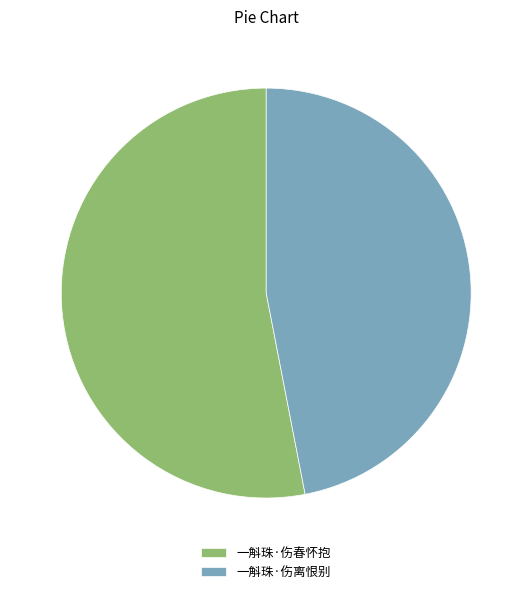

Is 一斛珠·伤春怀抱 the majority of the pie?

Yes